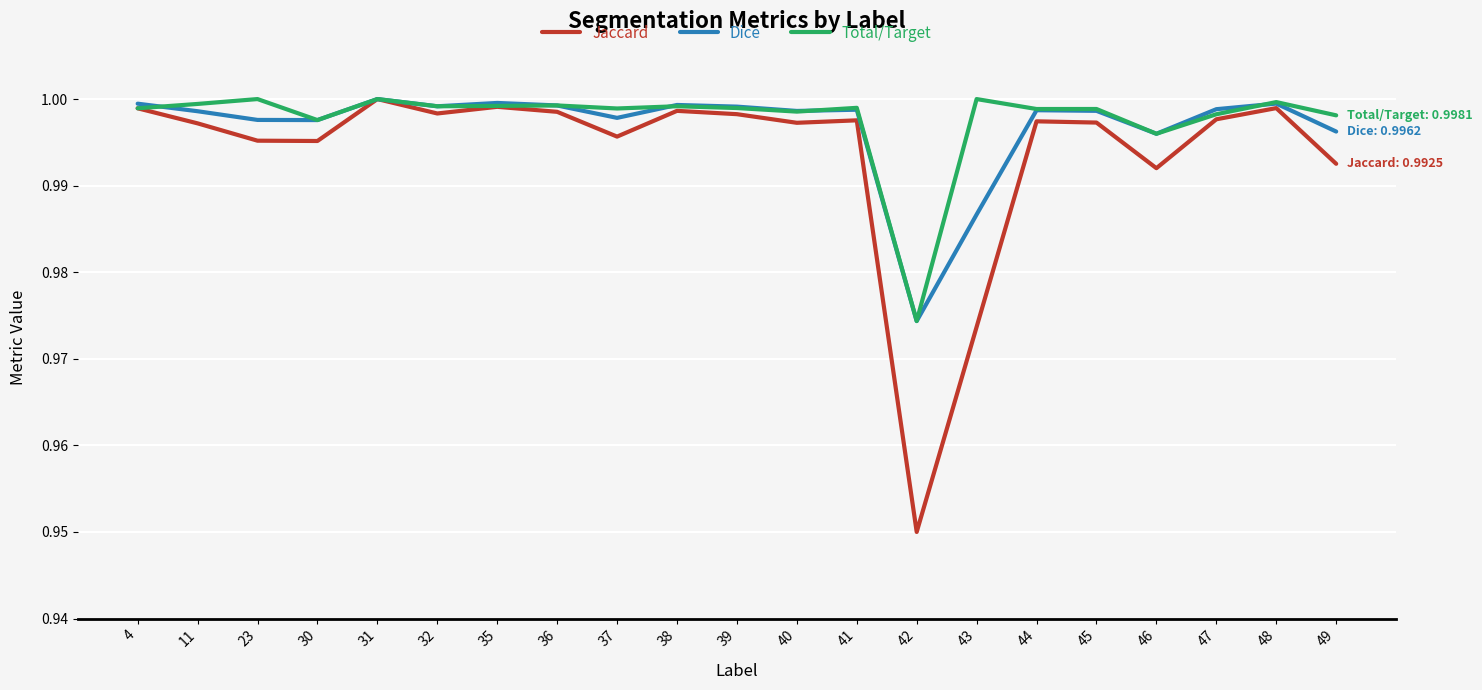

At which label is Total/Target closest to 0?

42